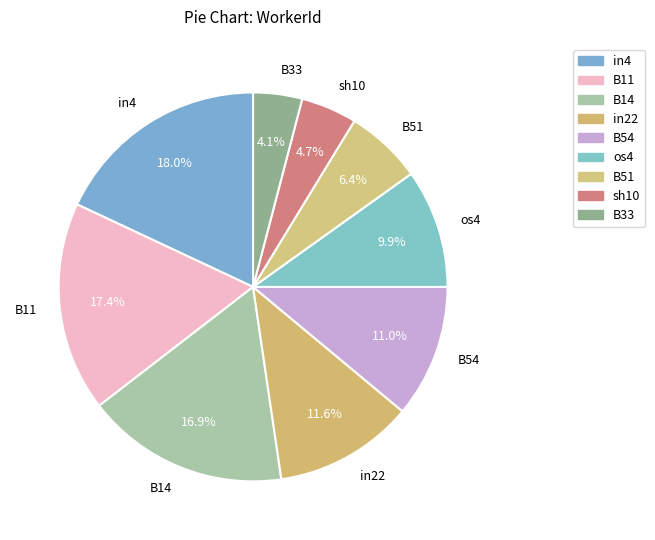

What is the smallest slice in the pie chart?

B33